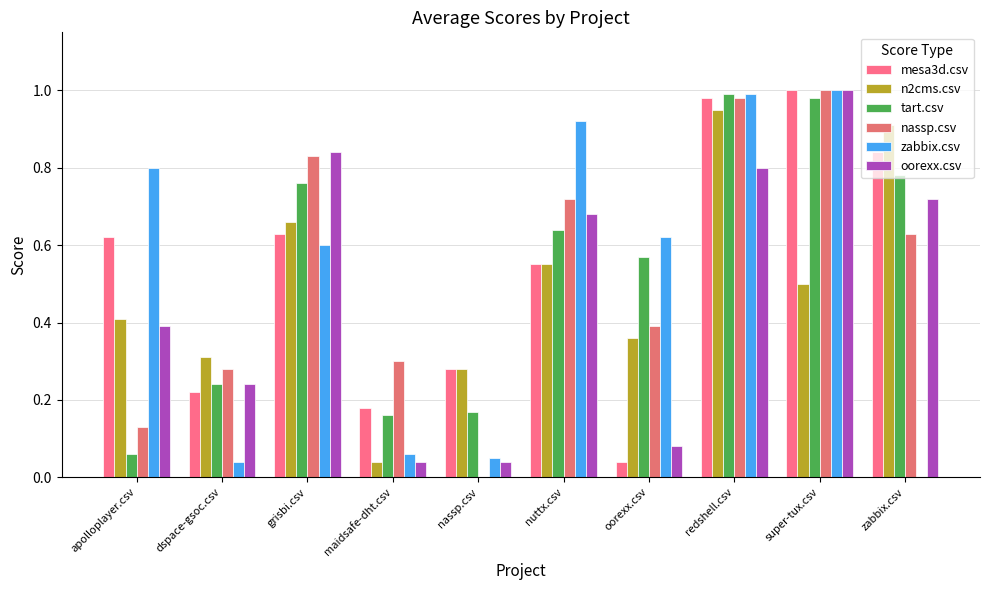

Between zabbix.csv and super-tux.csv, which is larger?

super-tux.csv